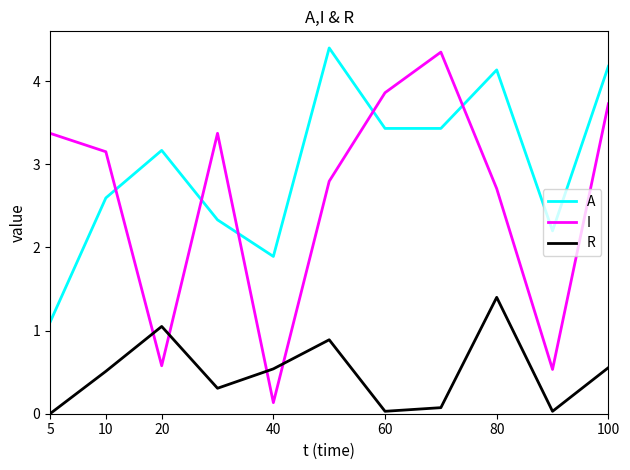

Does the chart display data point markers on the line(s)?

No